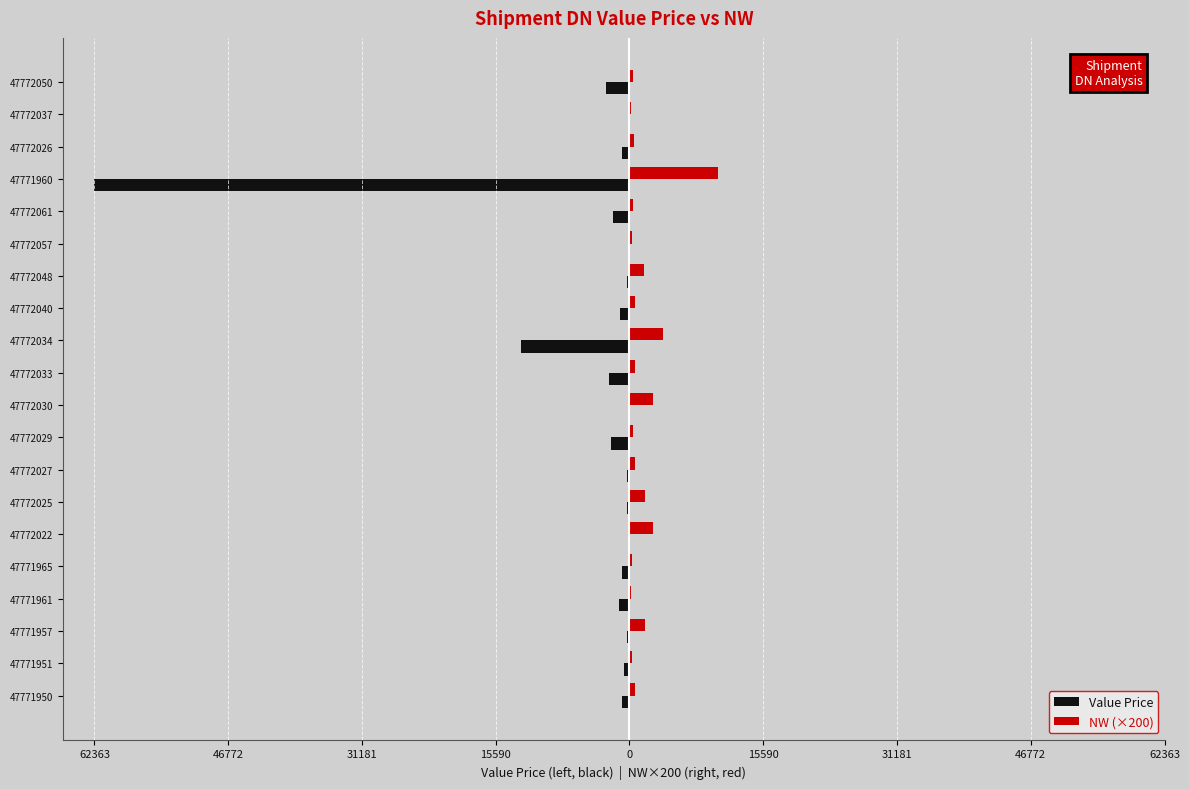

What are all the series names shown in the legend?

Value Price, NW (×200)